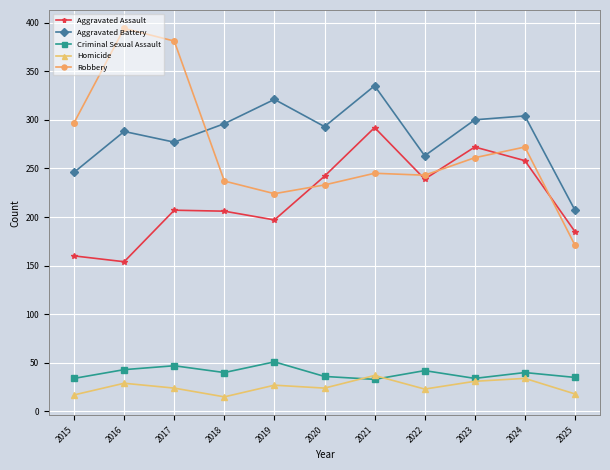

Which series changed the most between 2020 and 2021?

Aggravated Assault